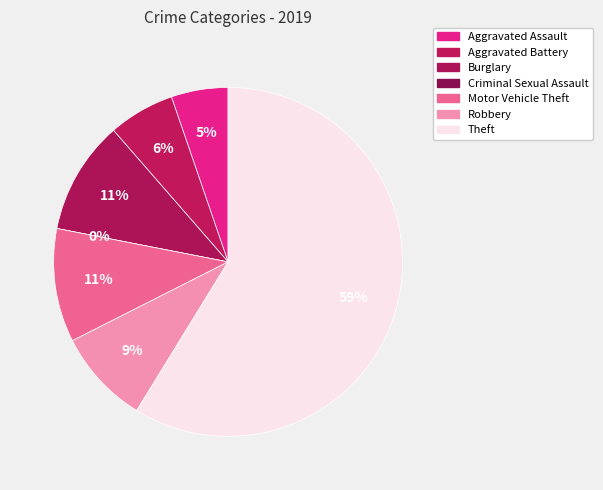

What percentage do Aggravated Assault and Criminal Sexual Assault together represent?

5.3%